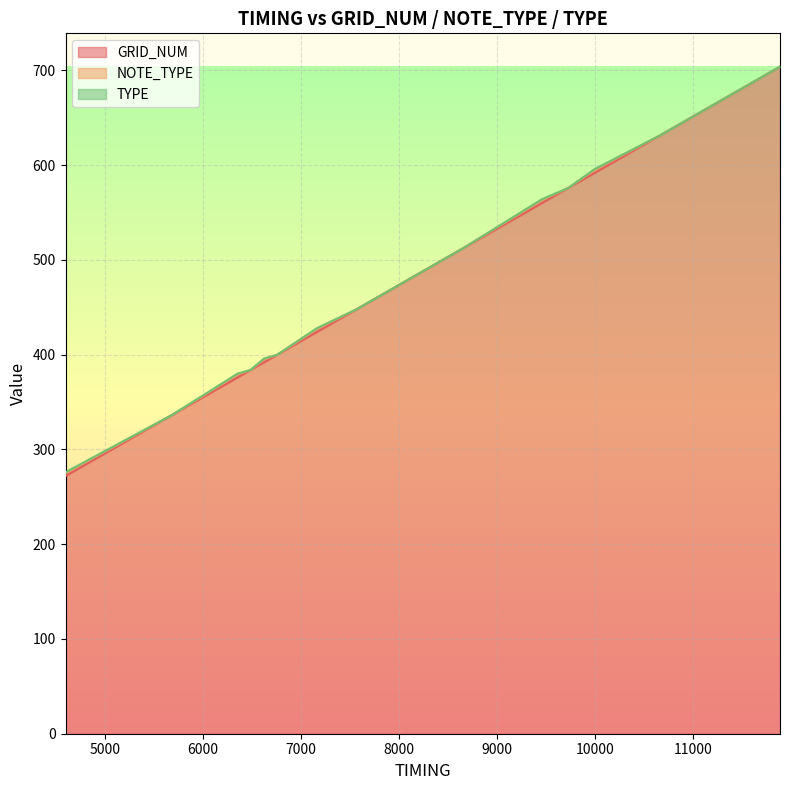

Rank the series by their maximum value, from lowest to highest.

TYPE, NOTE_TYPE, GRID_NUM